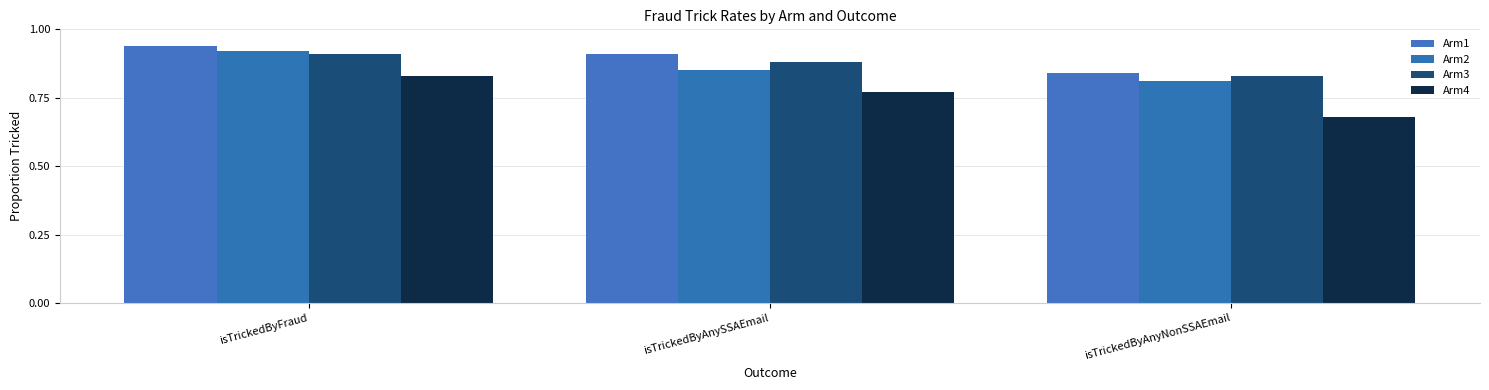

List the series in order of their peak value, lowest first.

Arm4, Arm3, Arm2, Arm1